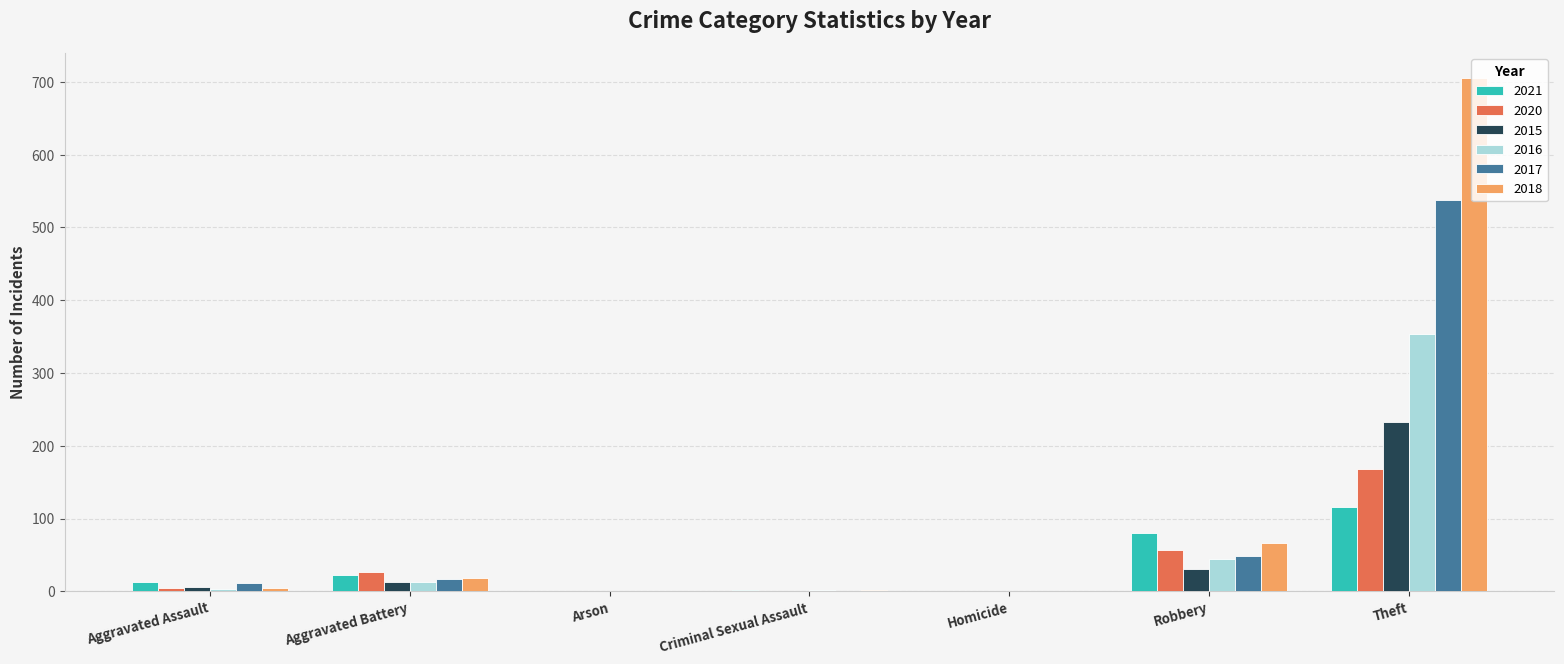

Which series has the widest spread of values?

2018